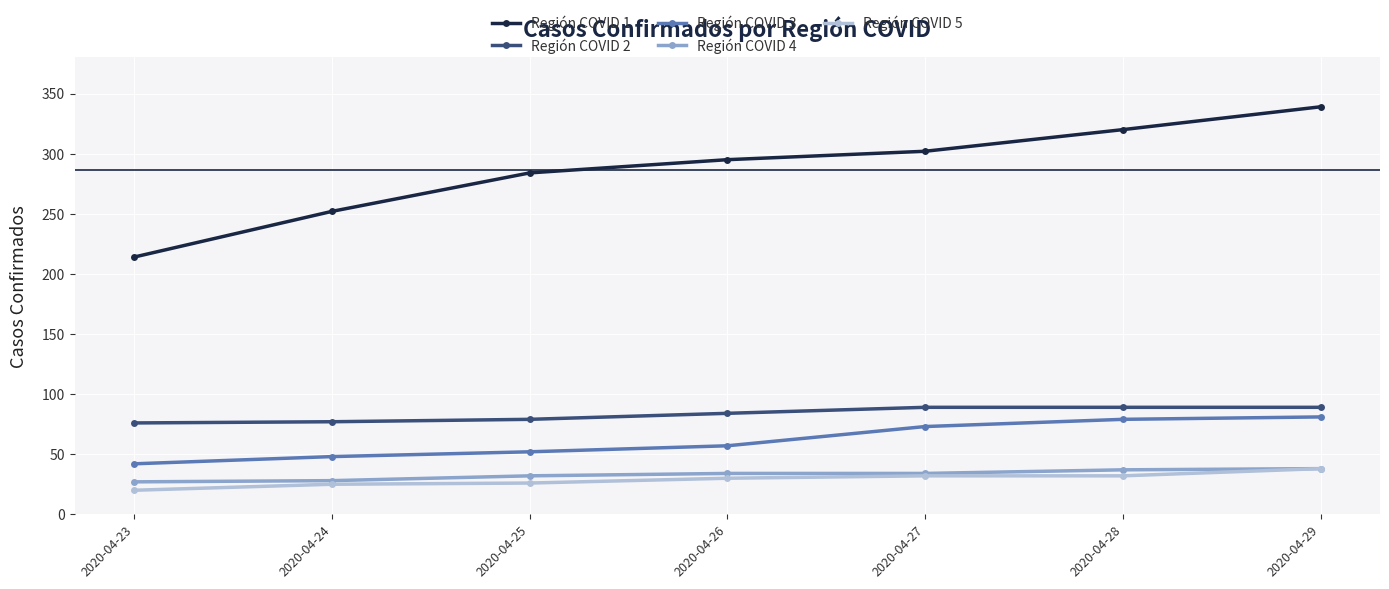

What is the difference between the Región COVID 1 values at 2020-04-27 and 2020-04-28?

18